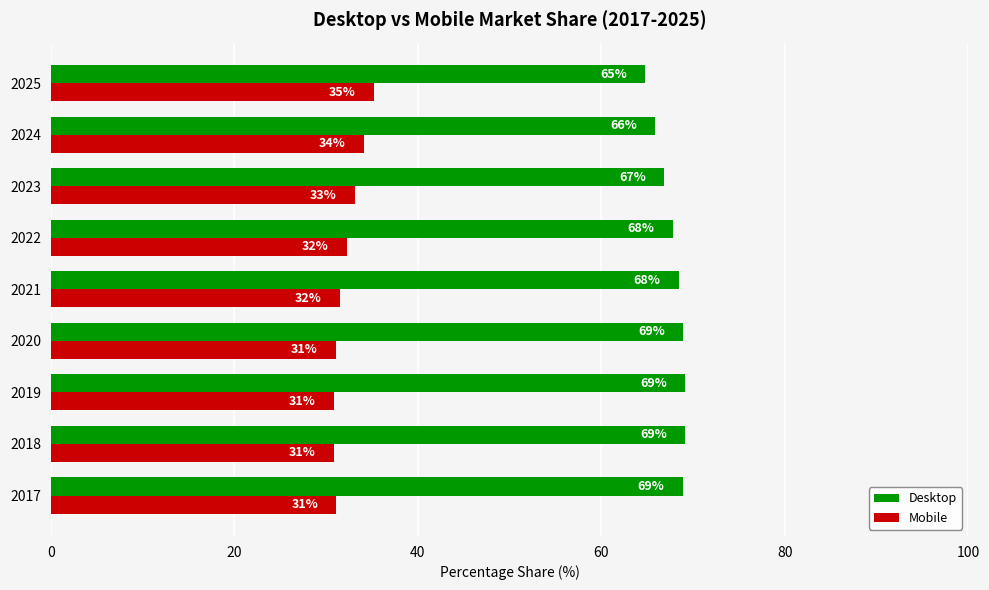

At how many categories does at least one series exceed 54?

9